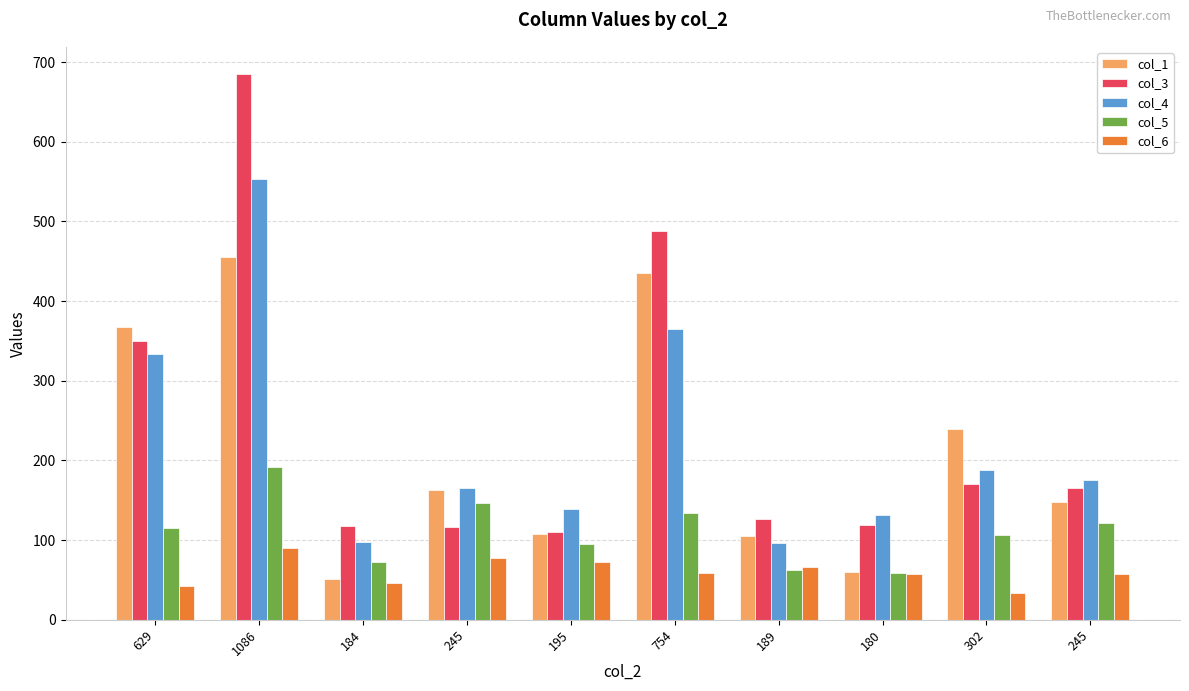

What are all the series names shown in the legend?

col_1, col_3, col_4, col_5, col_6